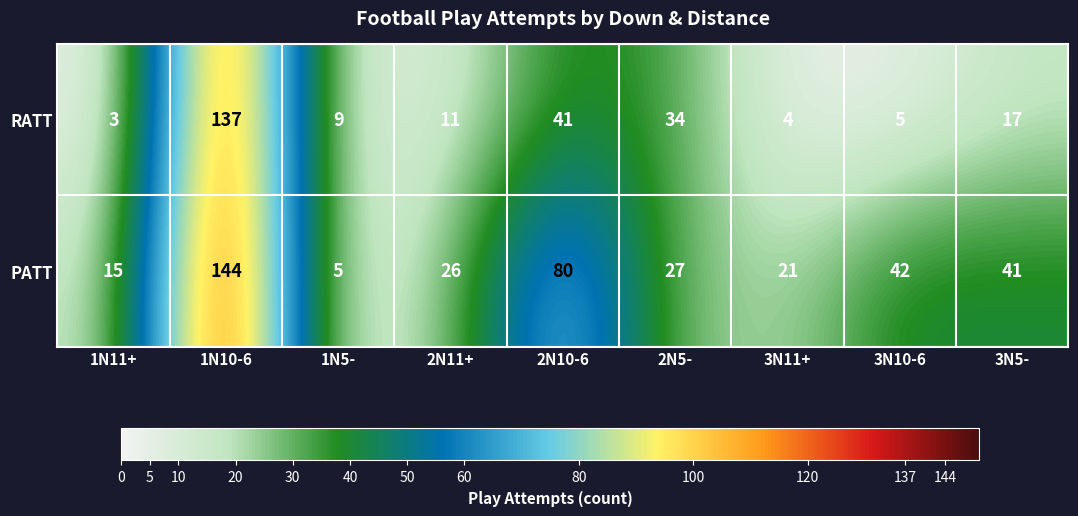

What is the approximate value of RATT at 3N10-6?

5